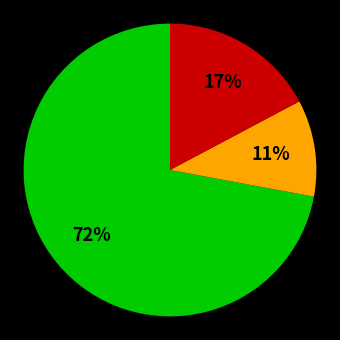

Is there a majority slice in this chart?

Yes